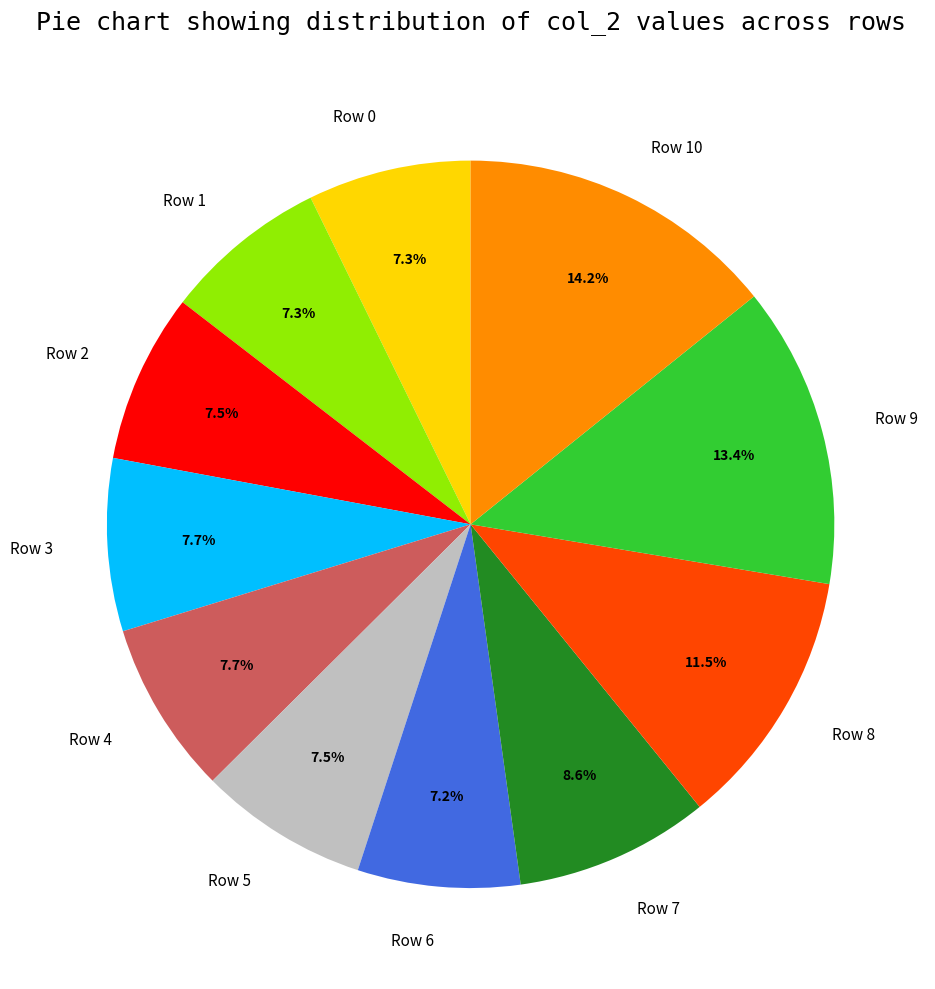

Does Row 7 account for over 50% of the chart?

No